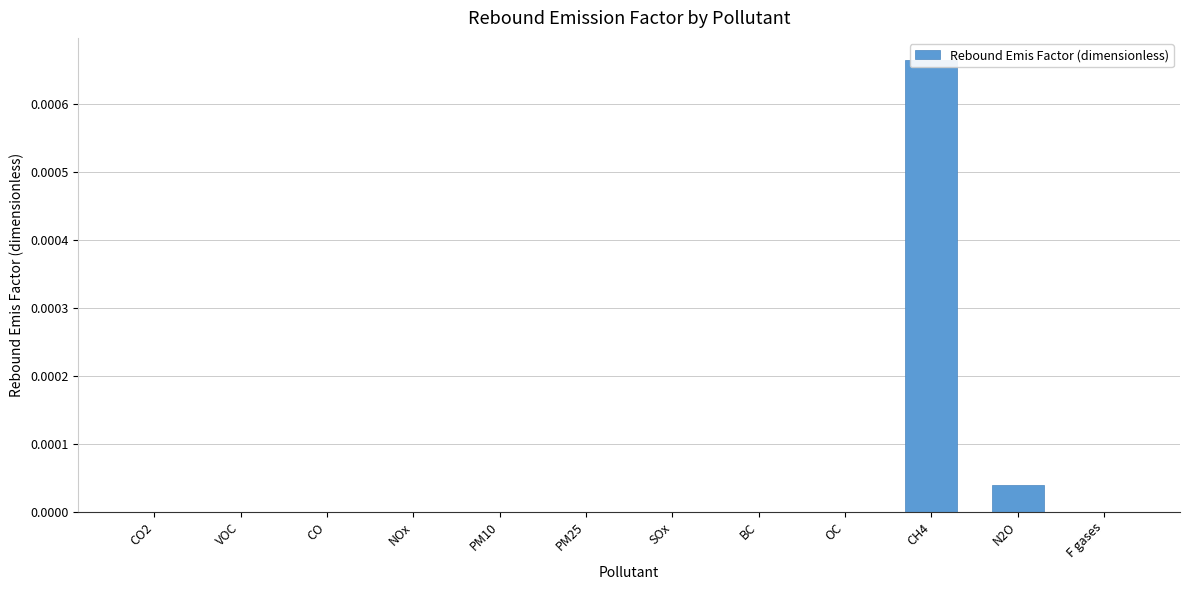

Which label corresponds to the largest value in the chart?

CH4